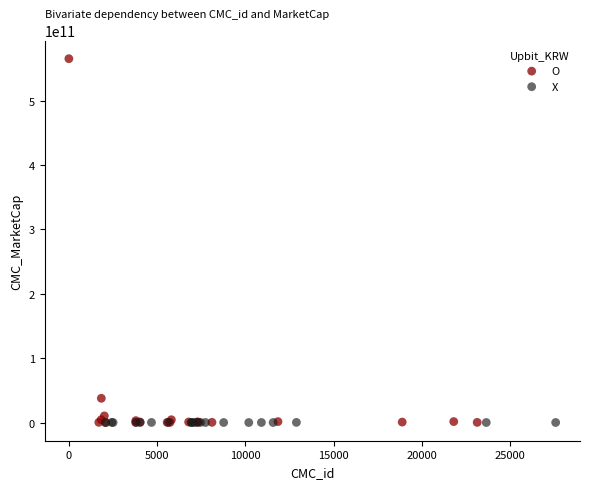

Which series has the largest Y range (max minus min)?

O